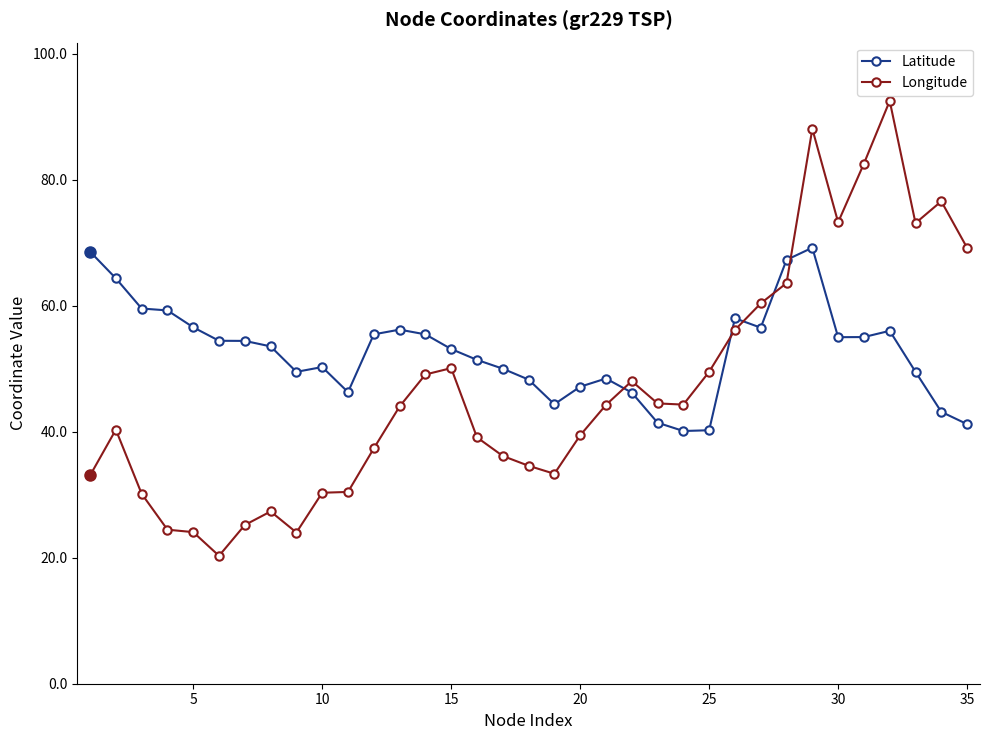

How many lines are shown in the chart?

2